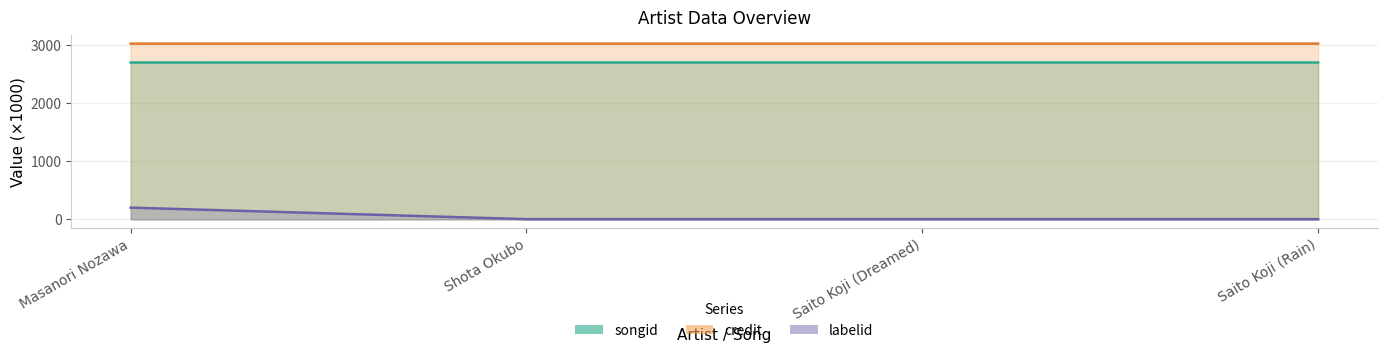

Which series has the largest range (max minus min)?

labelid